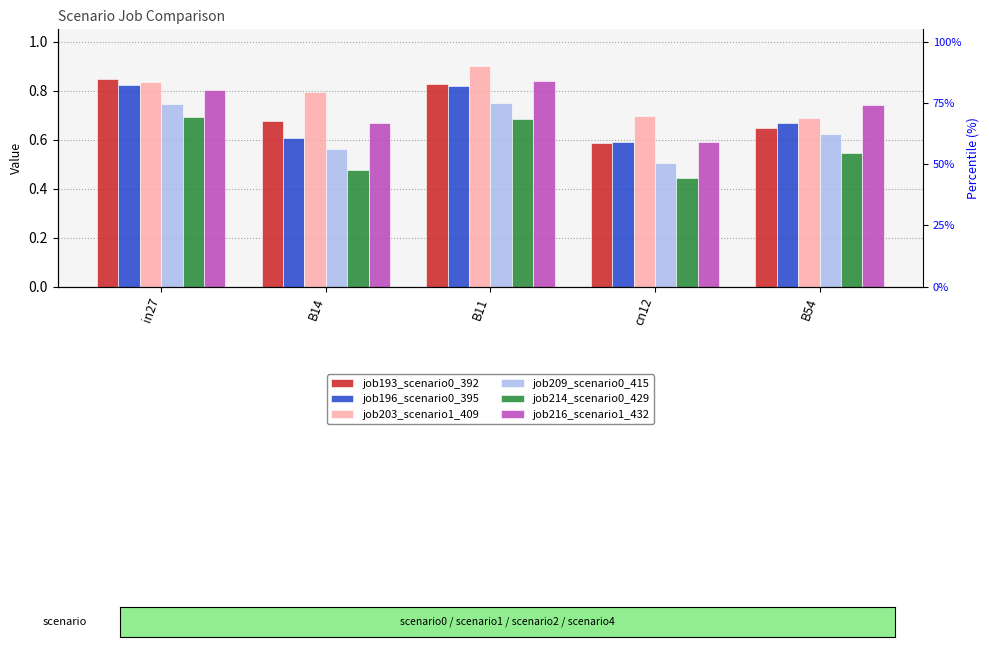

Between in27 and cn12, which series saw the biggest shift?

job193_scenario0_392